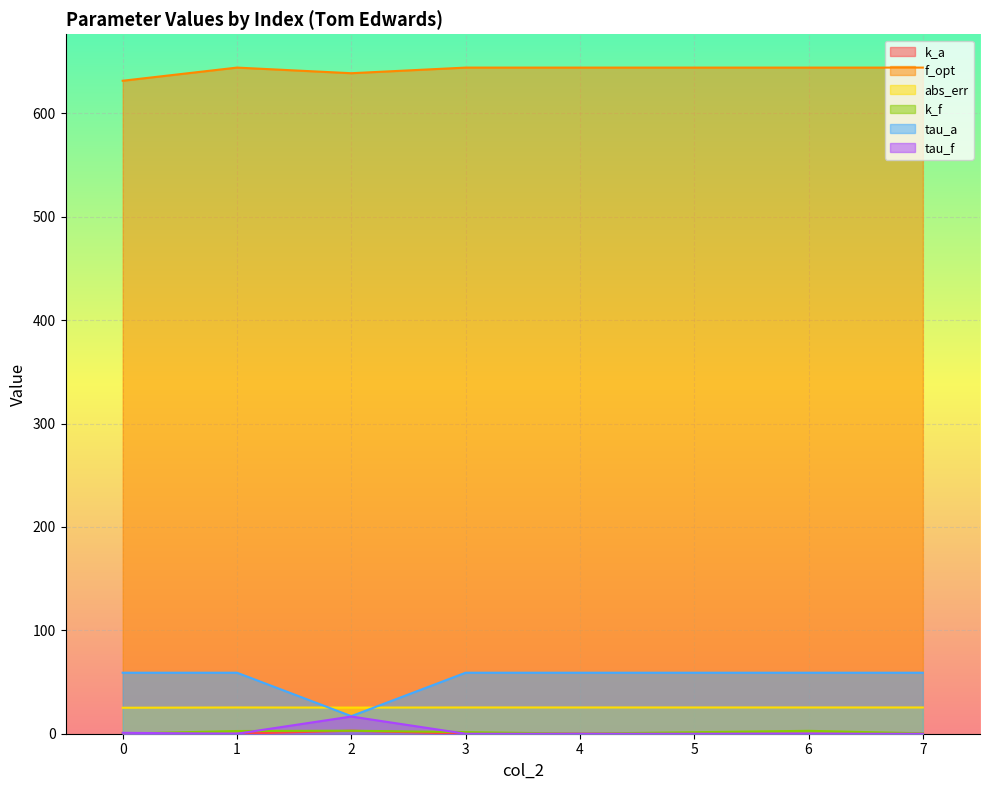

What are all the series names shown in the legend?

k_a, f_opt, abs_err, k_f, tau_a, tau_f